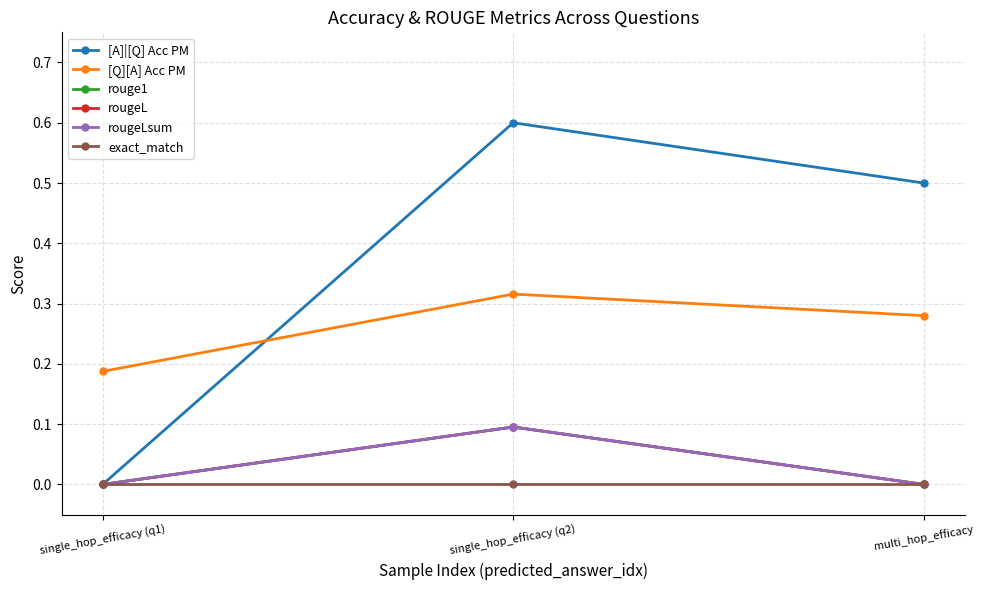

Does the chart have visible grid lines?

Yes